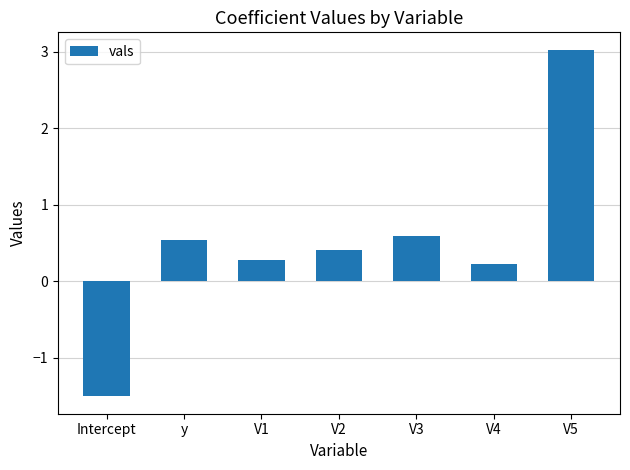

Reading right to left, list all the values displayed in this chart.

3.0	0.2	0.6	0.4	0.3	0.5	-1.5